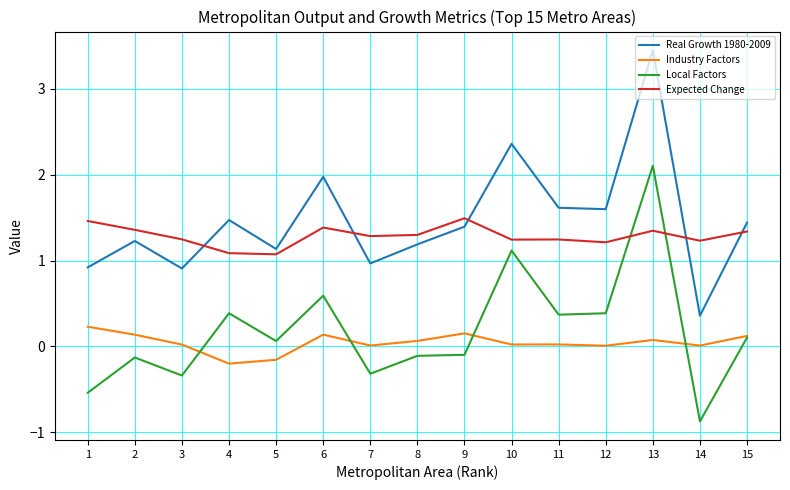

How many interior local valleys does the Real Growth 1980-2009 series have?

5